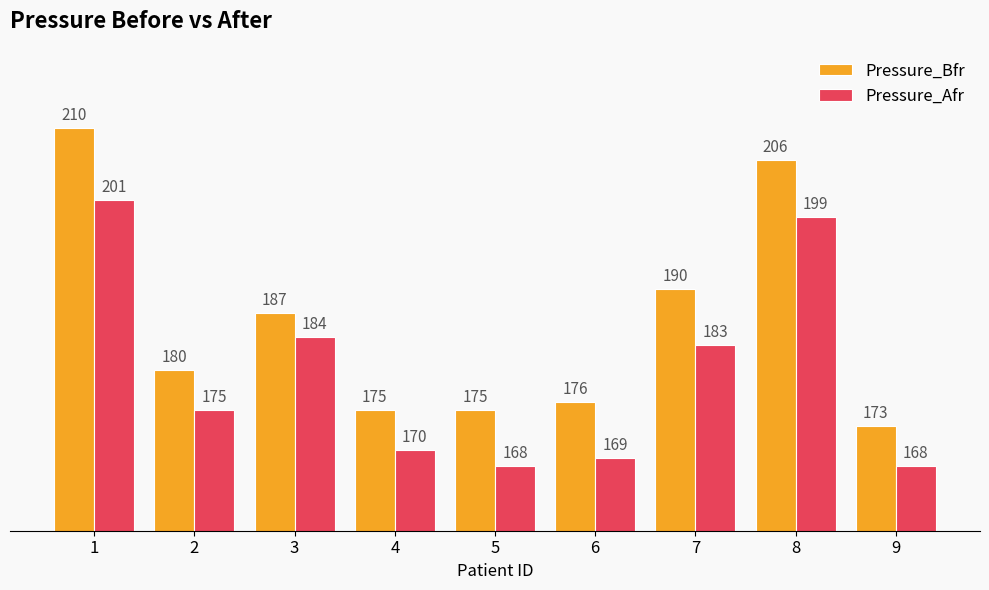

Reading right to left, list all the values displayed in this chart.

Pressure_Bfr: 173	206	190	176	175	175	187	180	210
Pressure_Afr: 168	199	183	169	168	170	184	175	201